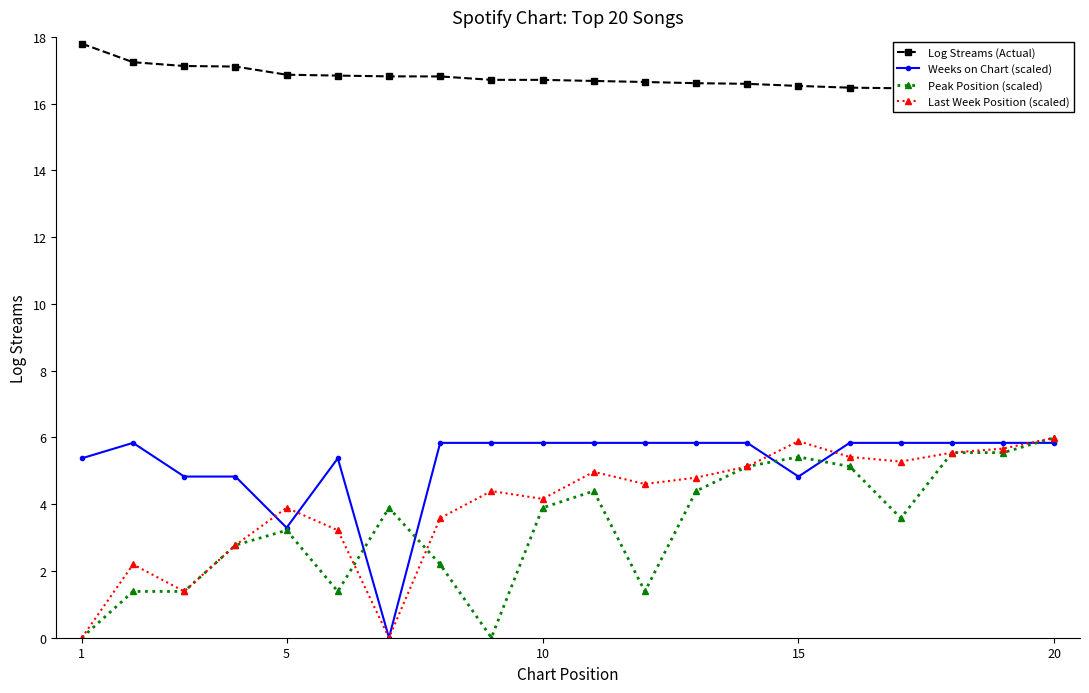

What are all the series names shown in the legend?

Log Streams (Actual), Weeks on Chart (scaled), Peak Position (scaled), Last Week Position (scaled)